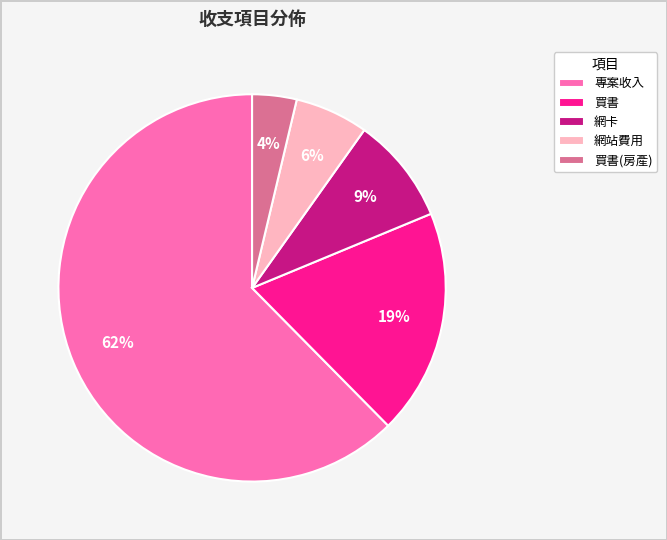

What is the largest slice in the pie chart?

專案收入